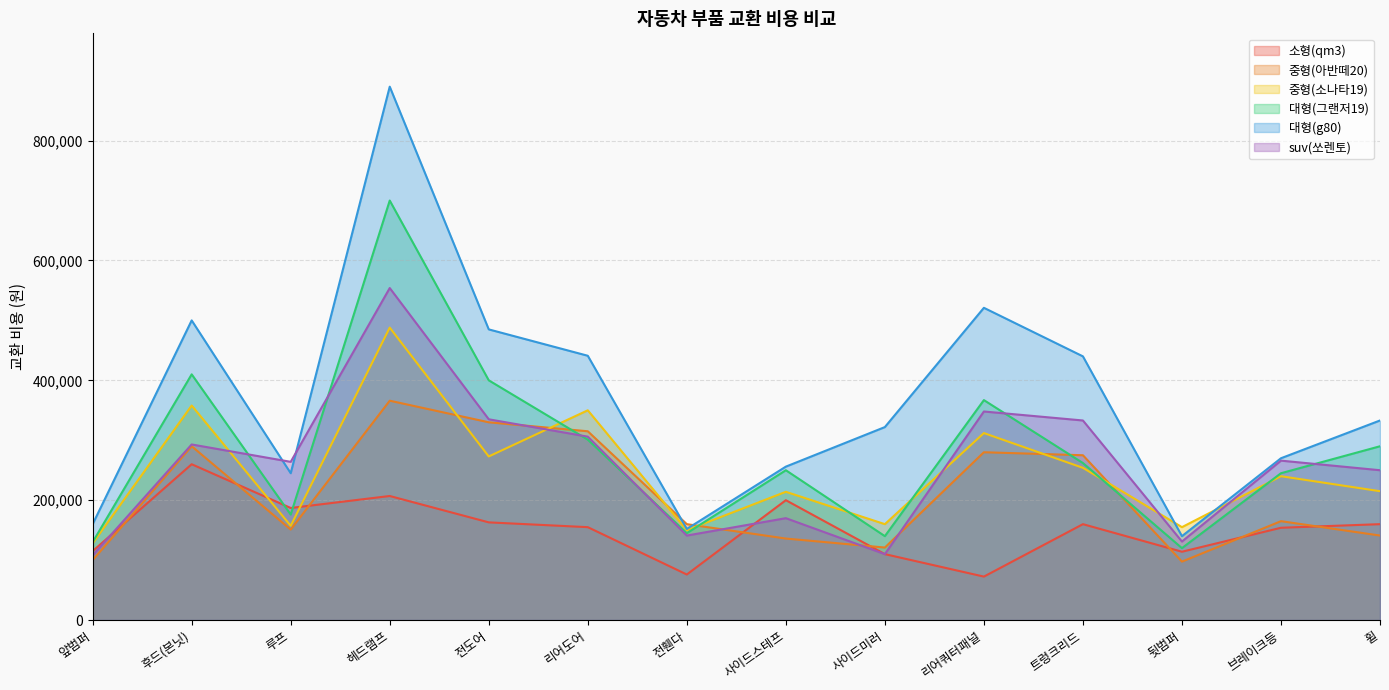

What is the difference between the highest and lowest values at 사이드미러?

212000